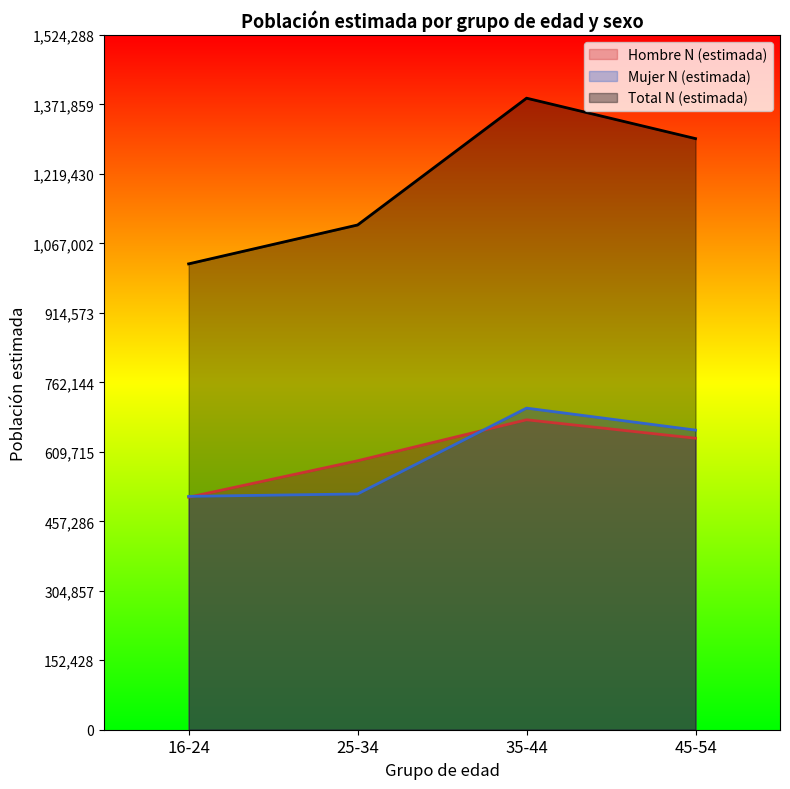

Does the chart display data point markers on the line(s)?

No